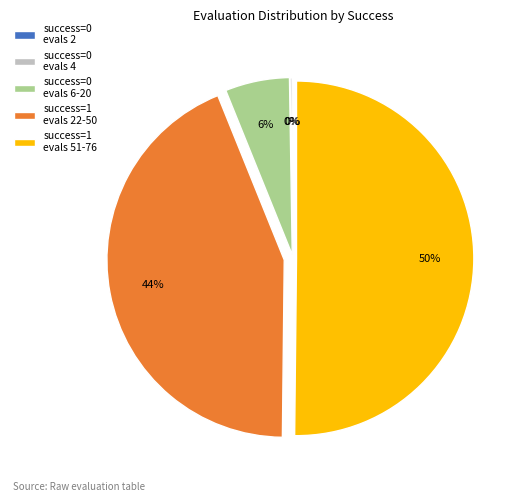

Which slice is the largest?

success=1 evals 51-76